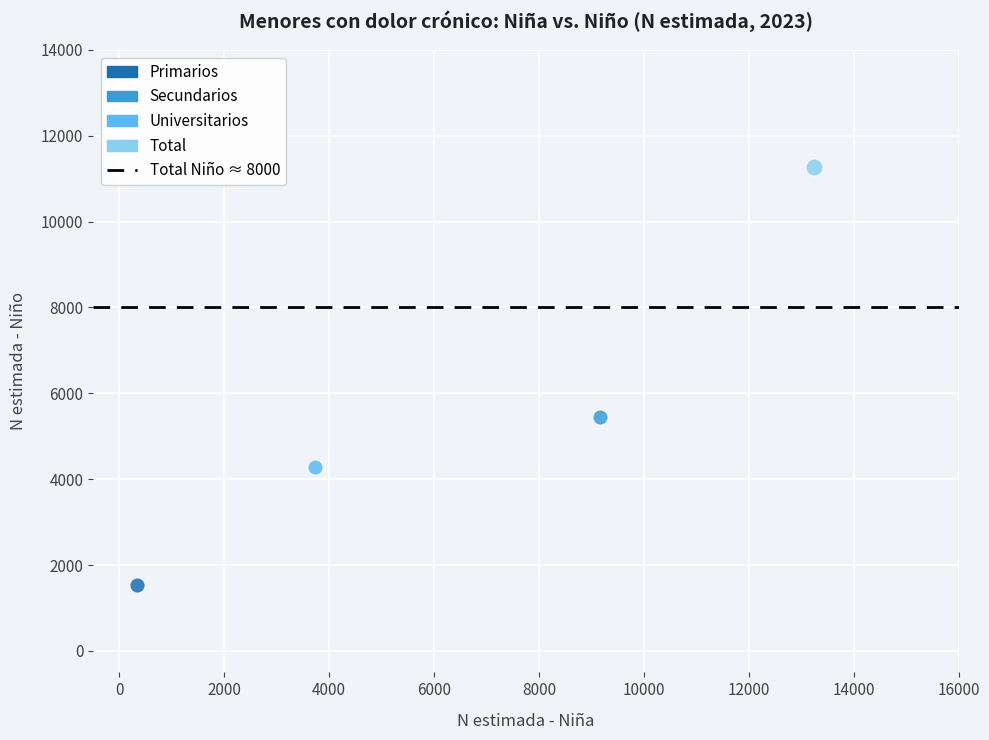

Which series reaches the maximum Y coordinate?

Total